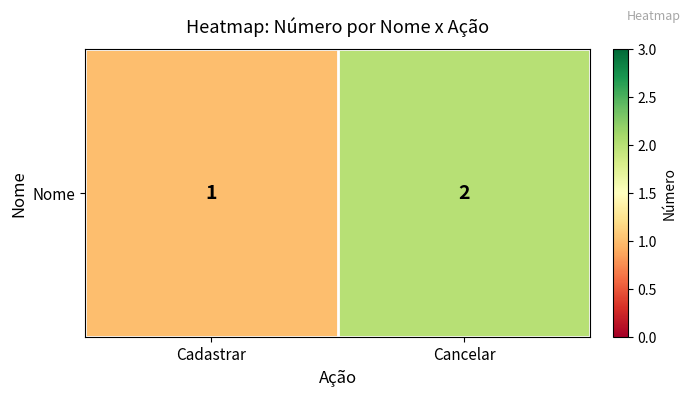

Rank the categories by value from lowest to highest.

Cadastrar, Cancelar